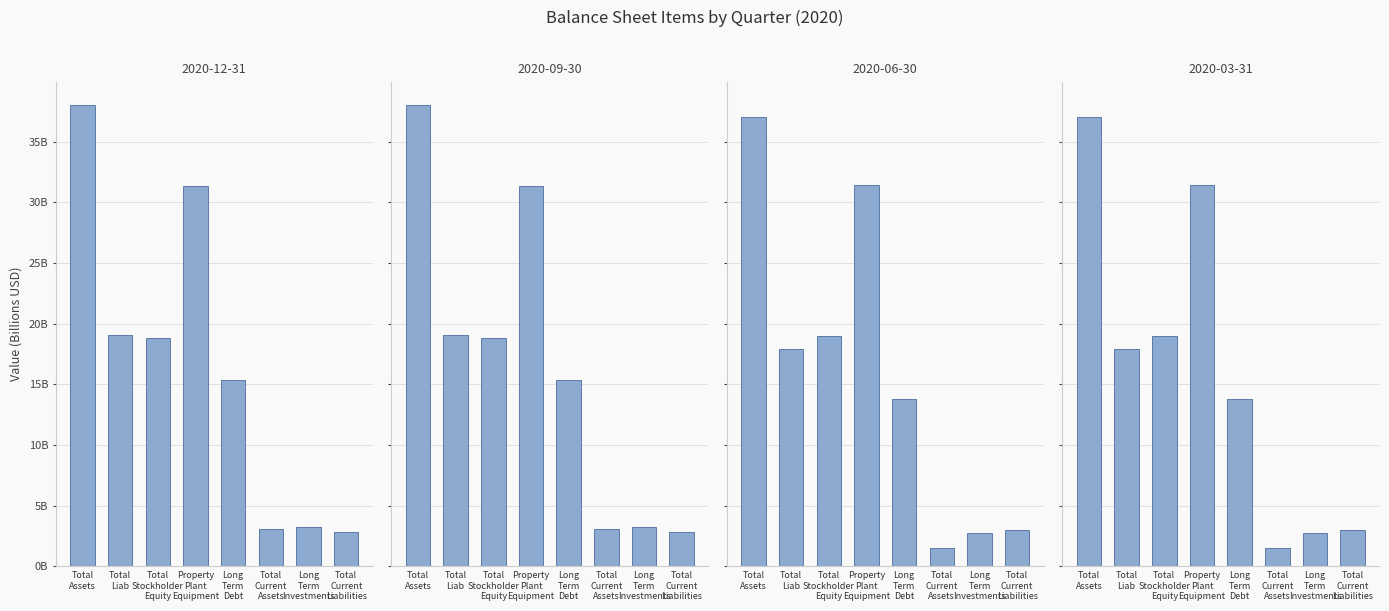

What is the average value of the 2020-06-30 series?

15.8